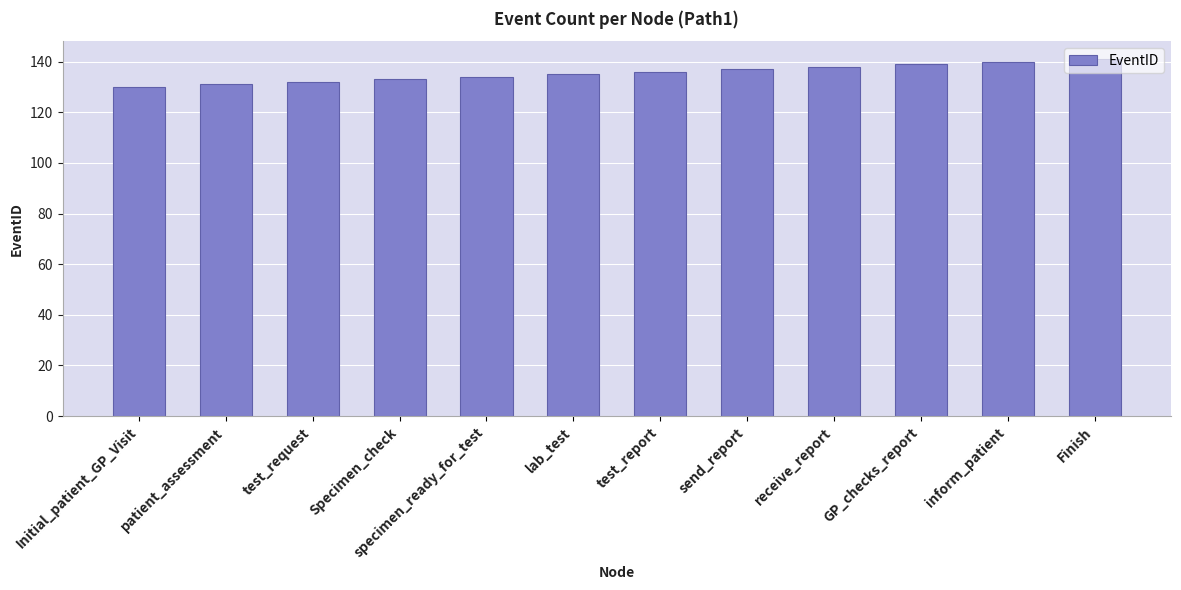

What is the approximate value at lab_test?

135